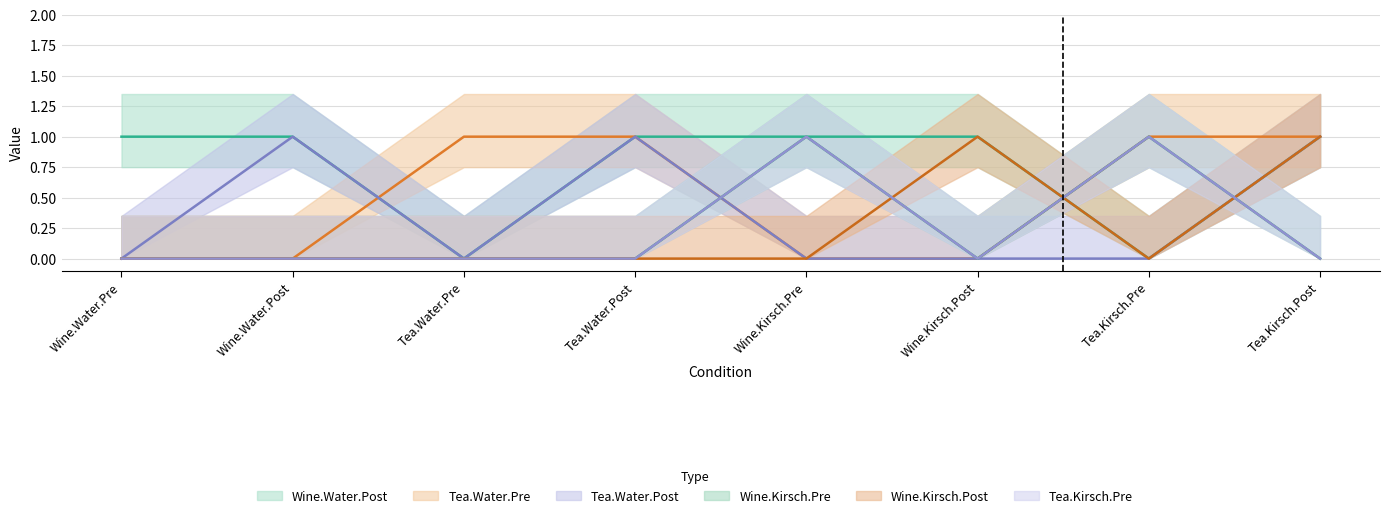

Between Wine.Kirsch.Post and Wine.Water.Post, which is larger?

Wine.Kirsch.Post